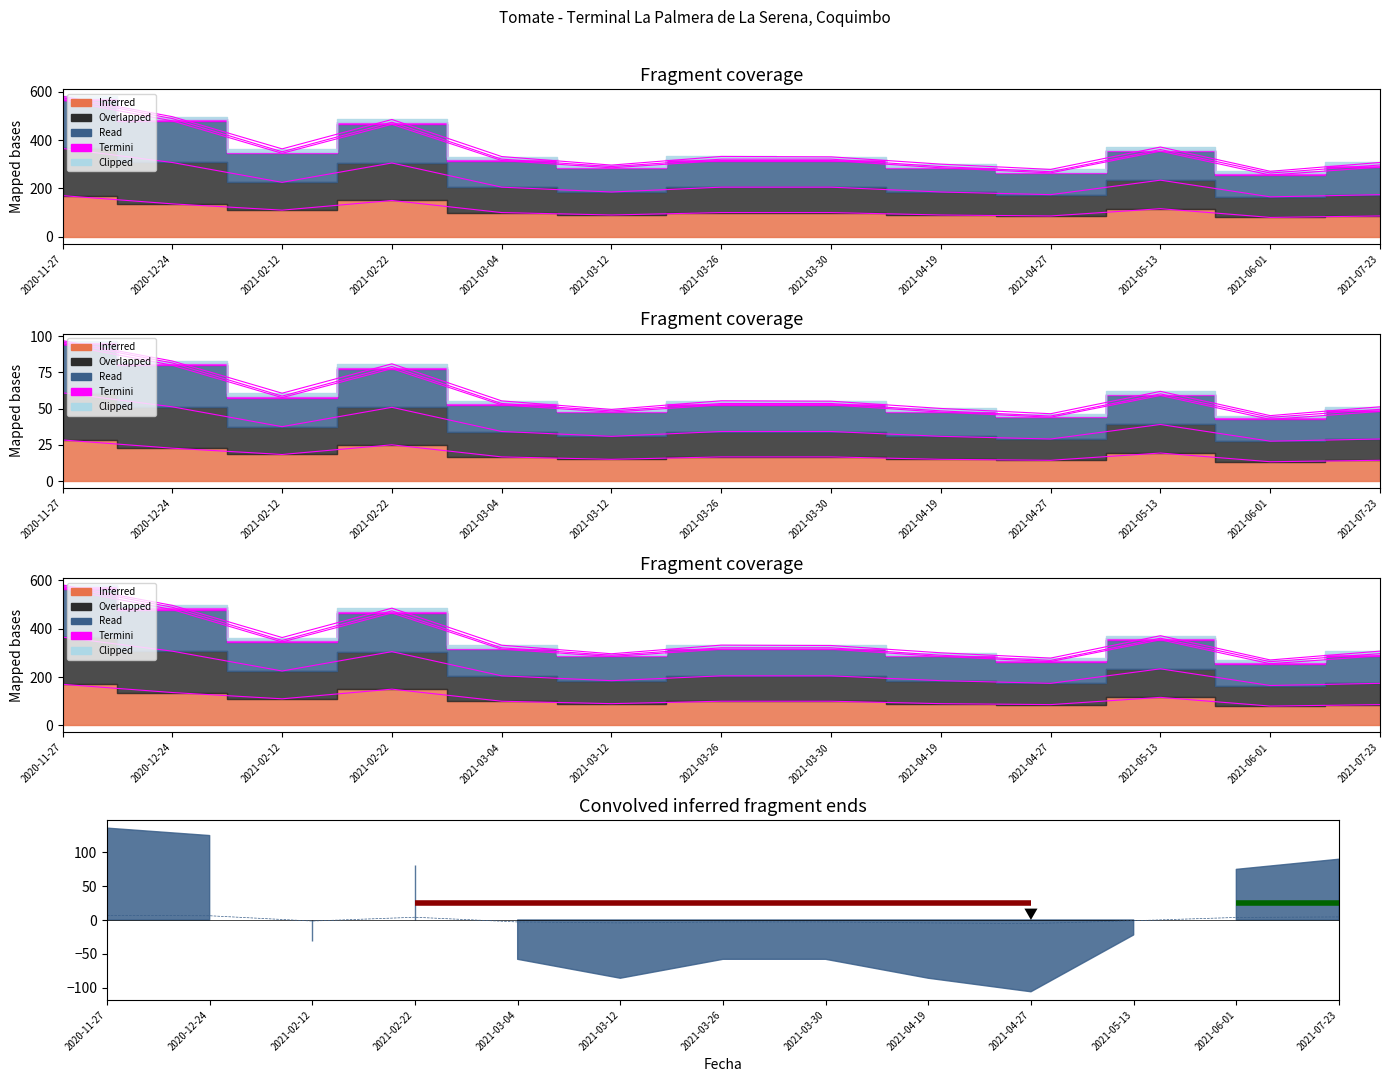

Which series changed the most between 2021-02-12 and 2021-03-26?

Precio promedio ponderado